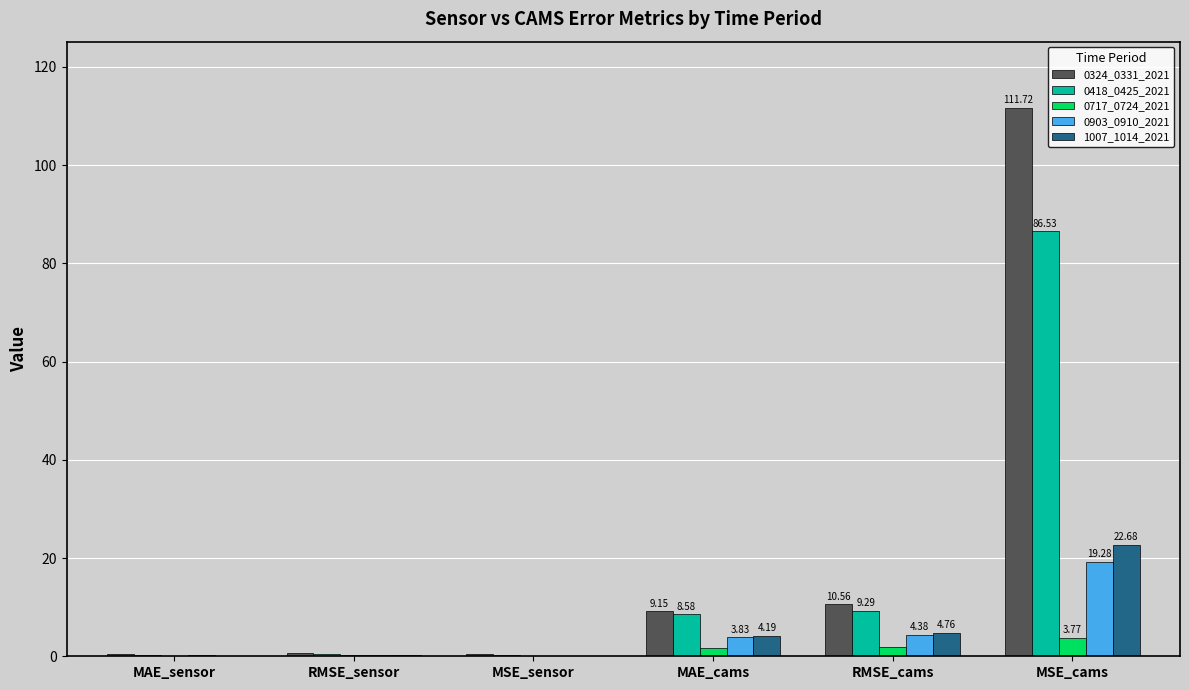

What is the highest value of the 0717_0724_2021 series?

3.8